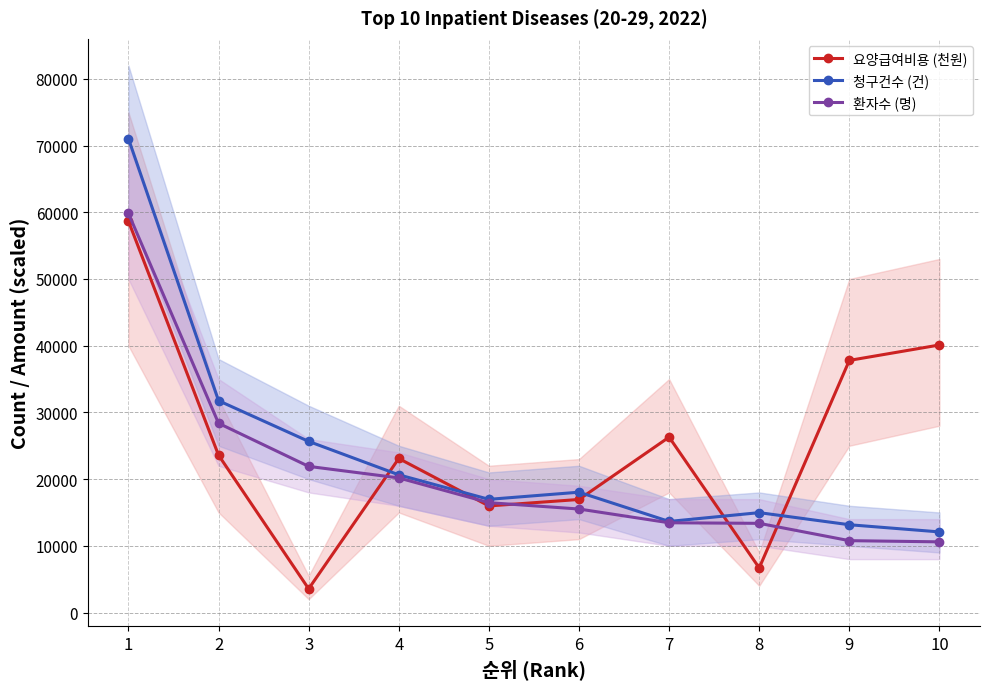

What is the difference between the maximum and minimum values in the 환자수 (명) series?

49248.0